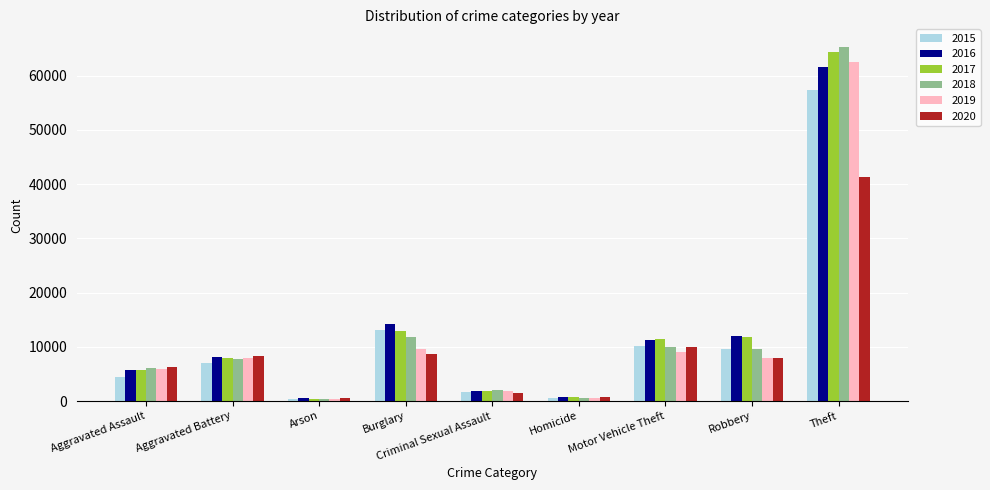

Between Aggravated Assault and Theft, which series saw the biggest shift?

2018